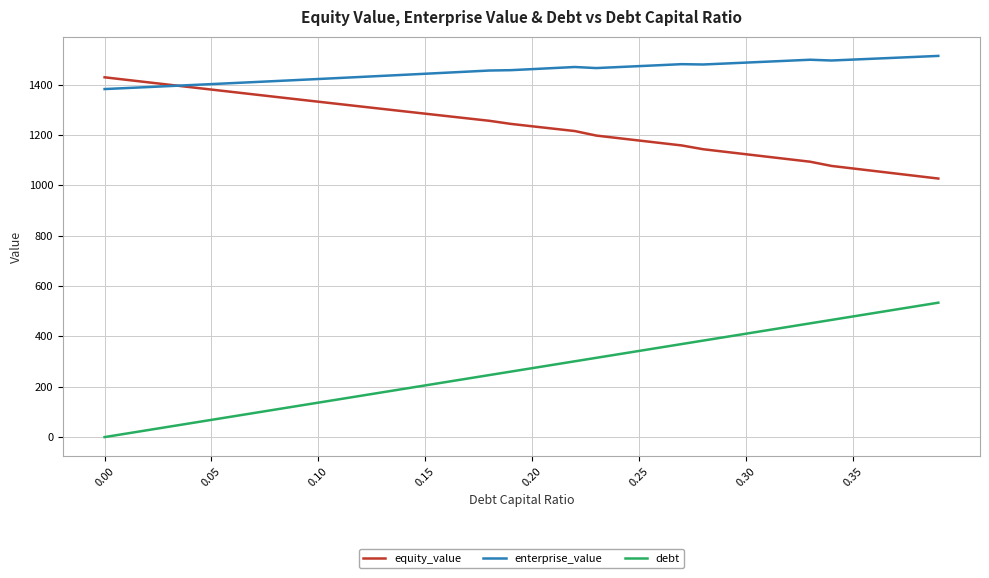

True or false: enterprise_value and debt cross at least once.

False